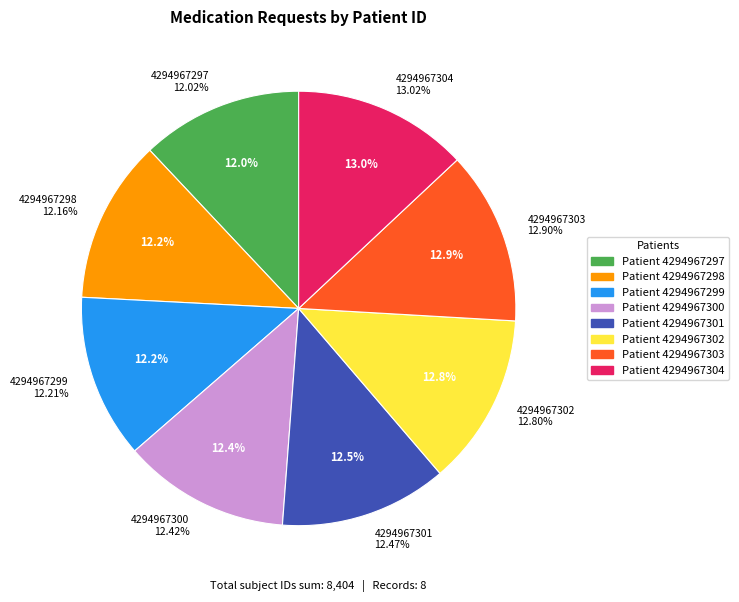

Rank the categories by value from highest to lowest.

4294967304, 4294967303, 4294967302, 4294967301, 4294967300, 4294967299, 4294967298, 4294967297